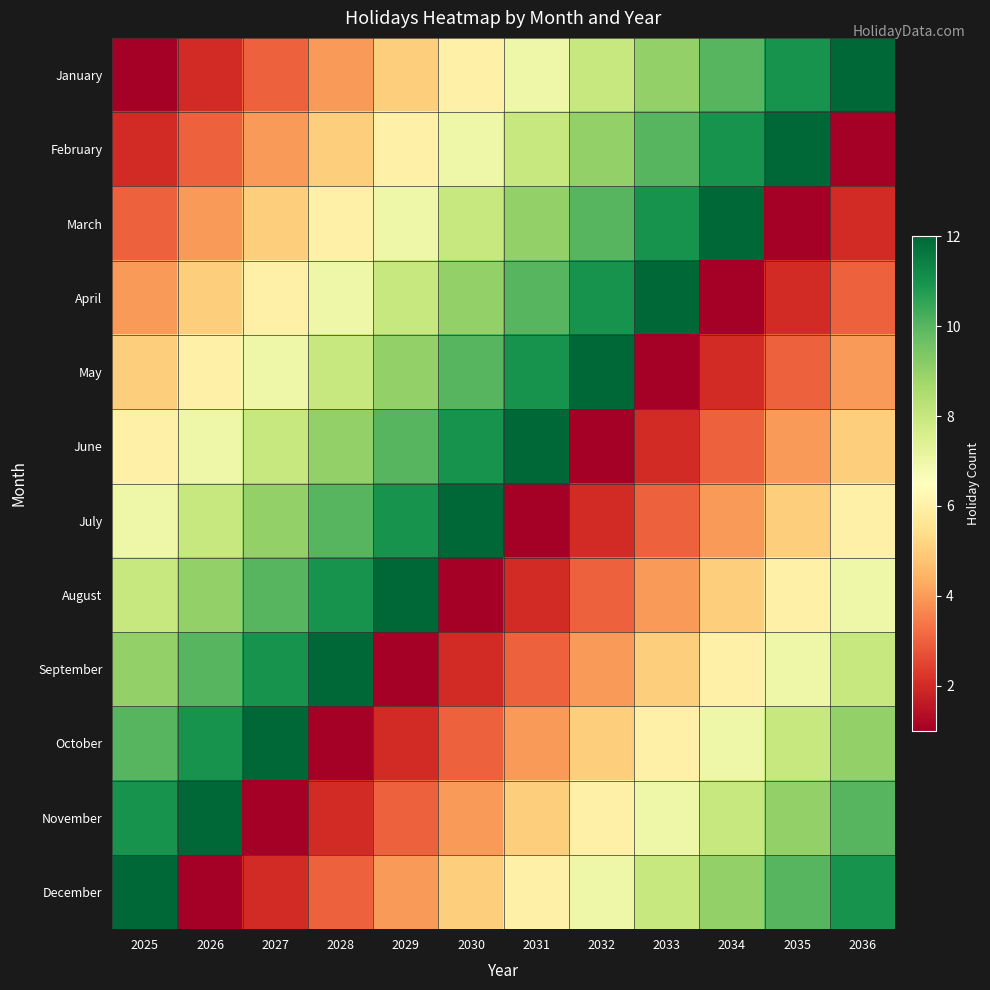

At 2034, list the series in order from smallest to largest.

April, May, June, July, August, September, October, November, December, January, February, March